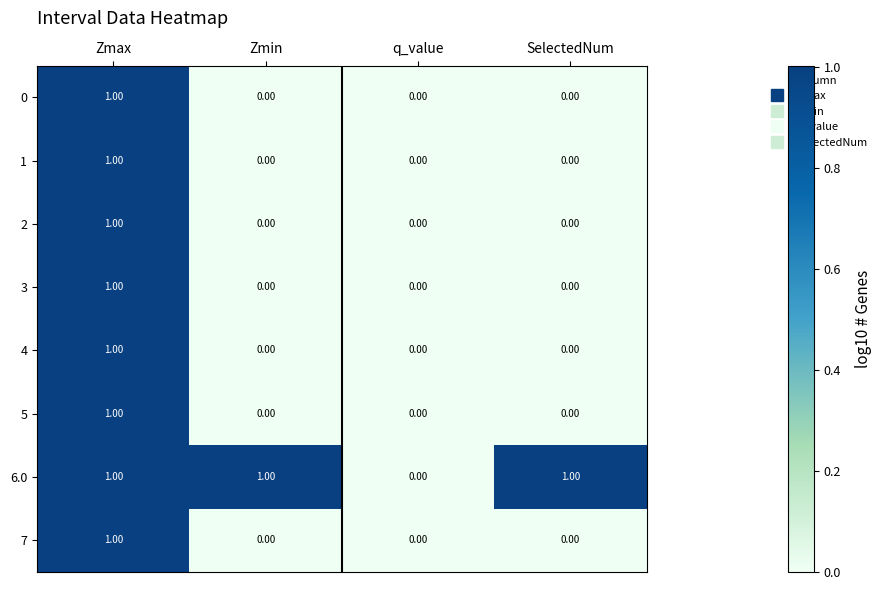

Is the value of 2 at SelectedNum greater than the value of 7 at Zmax?

No